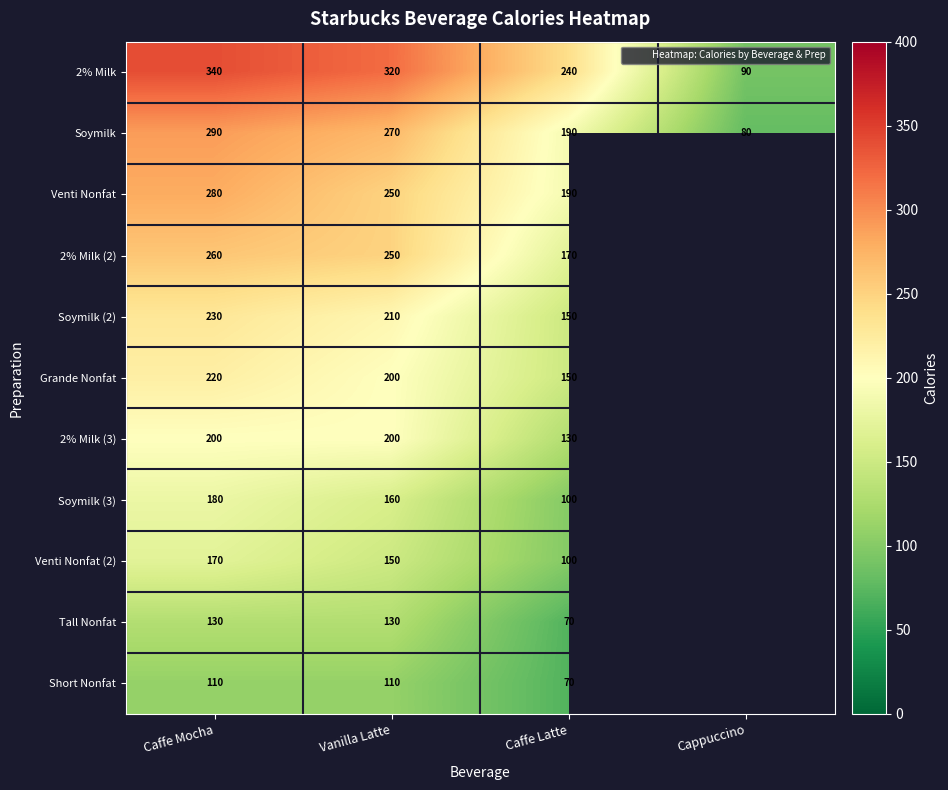

What is the sum of the Soymilk values at Vanilla Latte and Cappuccino?

350.0